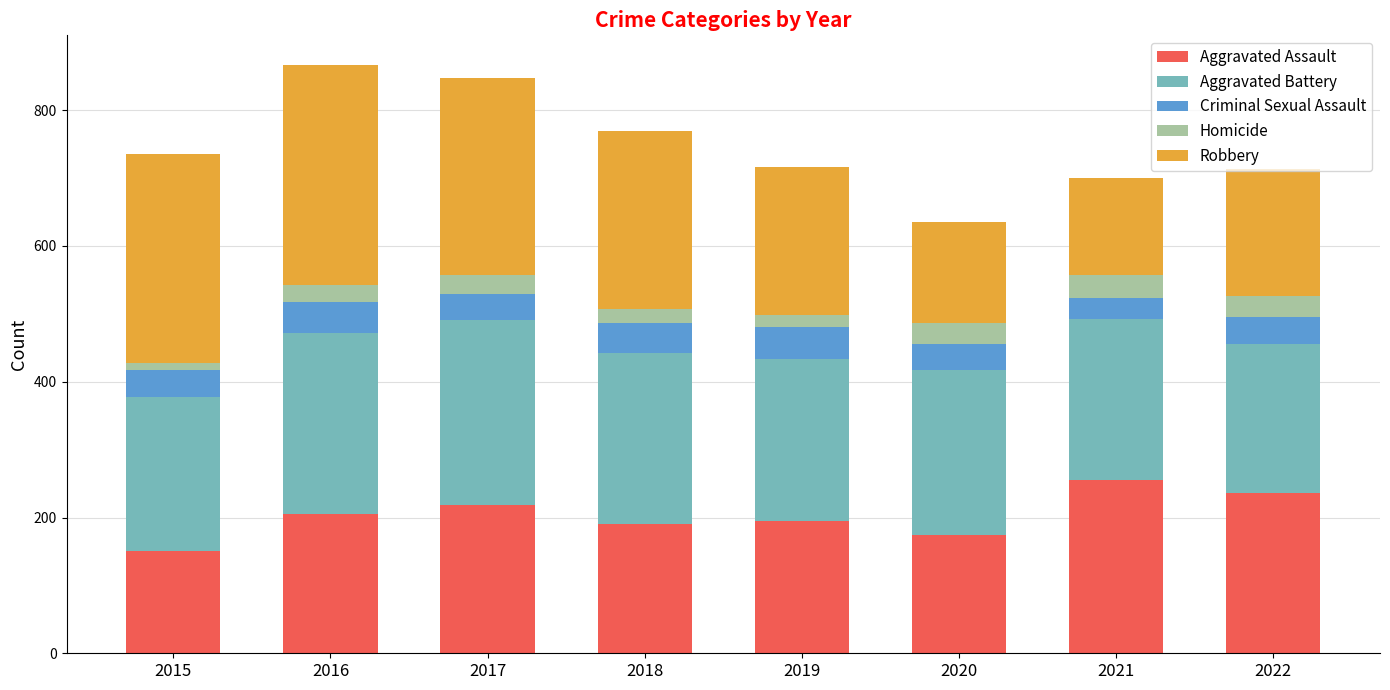

What are all the series names shown in the legend?

Aggravated Assault, Aggravated Battery, Criminal Sexual Assault, Homicide, Robbery